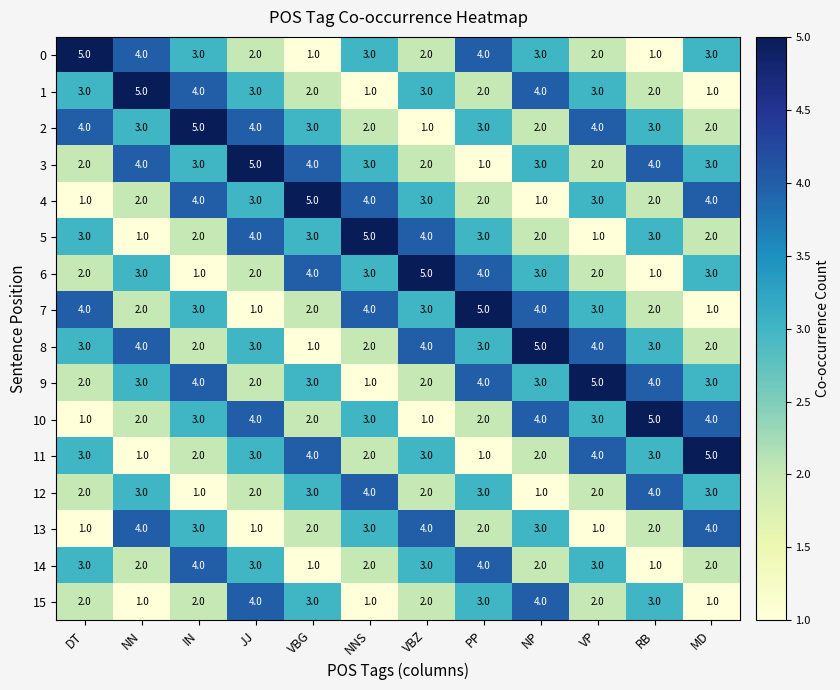

At how many categories does at least one series exceed 2?

12